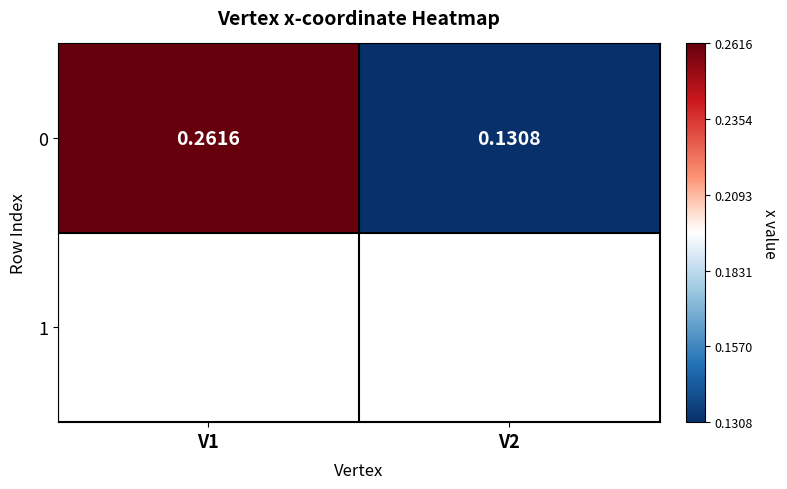

What is the minimum value shown in the chart?

0.1